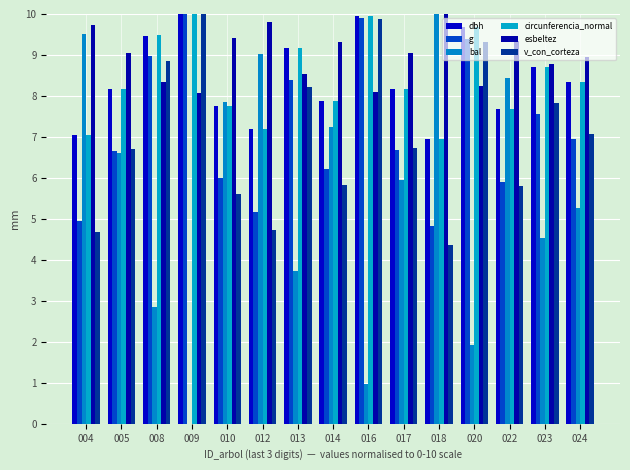

Reading left to right, extract all data points from this chart.

dbh: 7.0	8.2	9.5	10.0	7.7	7.2	9.2	7.9	9.9	8.2	6.9	9.7	7.7	8.7	8.3
g: 5.0	6.7	9.0	10.0	6.0	5.2	8.4	6.2	9.9	6.7	4.8	9.4	5.9	7.6	7.0
bal: 9.5	6.6	2.9	0.0	7.9	9.0	3.7	7.2	1.0	6.0	10.0	1.9	8.4	4.5	5.3
circunferencia_normal: 7.0	8.2	9.5	10.0	7.7	7.2	9.2	7.9	9.9	8.2	6.9	9.7	7.7	8.7	8.3
esbeltez: 9.7	9.1	8.4	8.1	9.4	9.8	8.5	9.3	8.1	9.1	10.0	8.2	9.3	8.8	9.0
v_con_corteza: 4.7	6.7	8.9	10.0	5.6	4.7	8.2	5.8	9.9	6.7	4.4	9.3	5.8	7.8	7.1